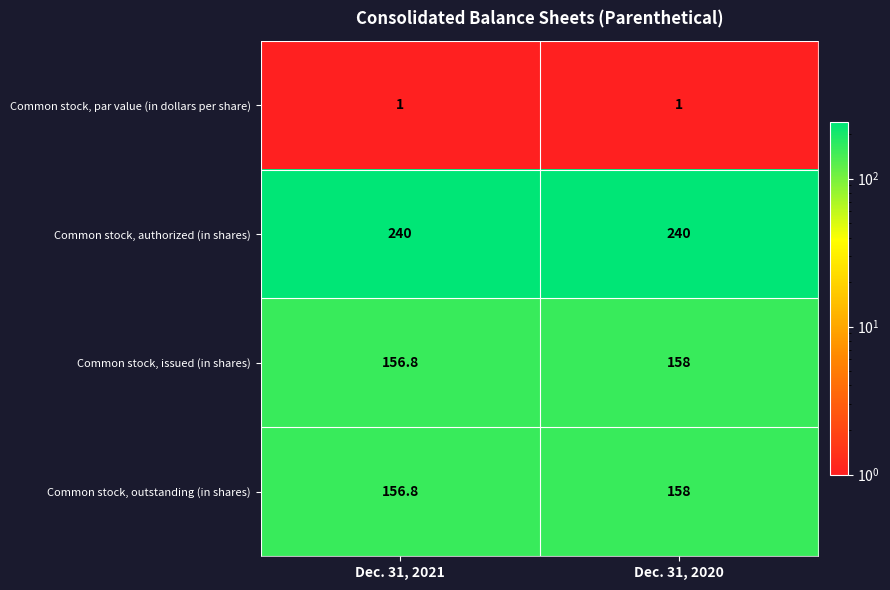

What is the greatest value displayed?

240.0